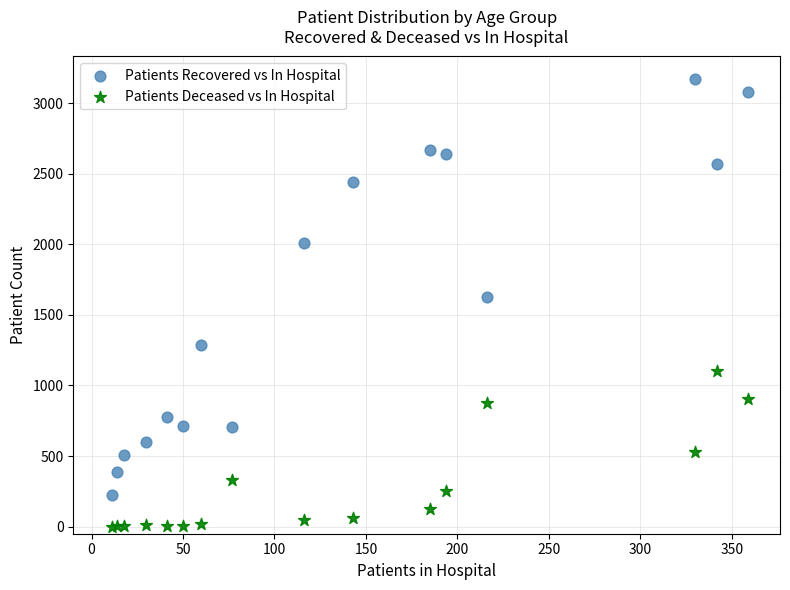

Which series has the largest Y range (max minus min)?

Patients Recovered vs In Hospital